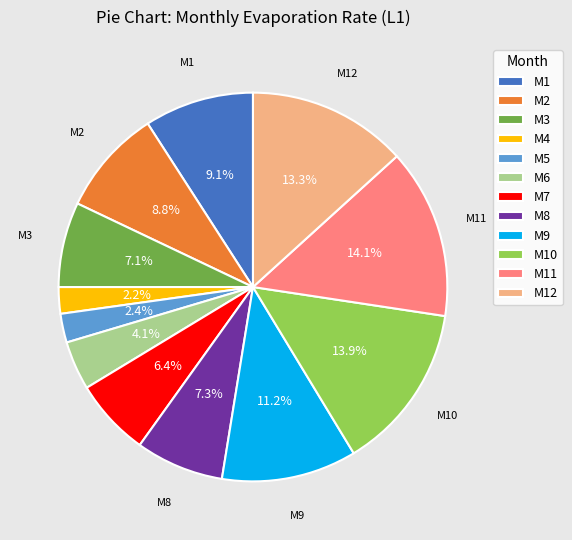

Combined, what portion of the pie is M11 and M3?

21.2%